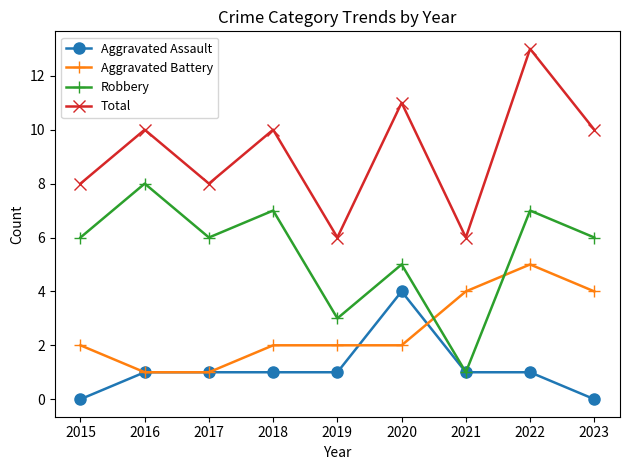

Reading left to right, what are all the values shown in this chart?

Aggravated Assault: 2015=0	2016=1	2017=1	2018=1	2019=1	2020=4	2021=1	2022=1	2023=0
Aggravated Battery: 2015=2	2016=1	2017=1	2018=2	2019=2	2020=2	2021=4	2022=5	2023=4
Robbery: 2015=6	2016=8	2017=6	2018=7	2019=3	2020=5	2021=1	2022=7	2023=6
Total: 2015=8	2016=10	2017=8	2018=10	2019=6	2020=11	2021=6	2022=13	2023=10